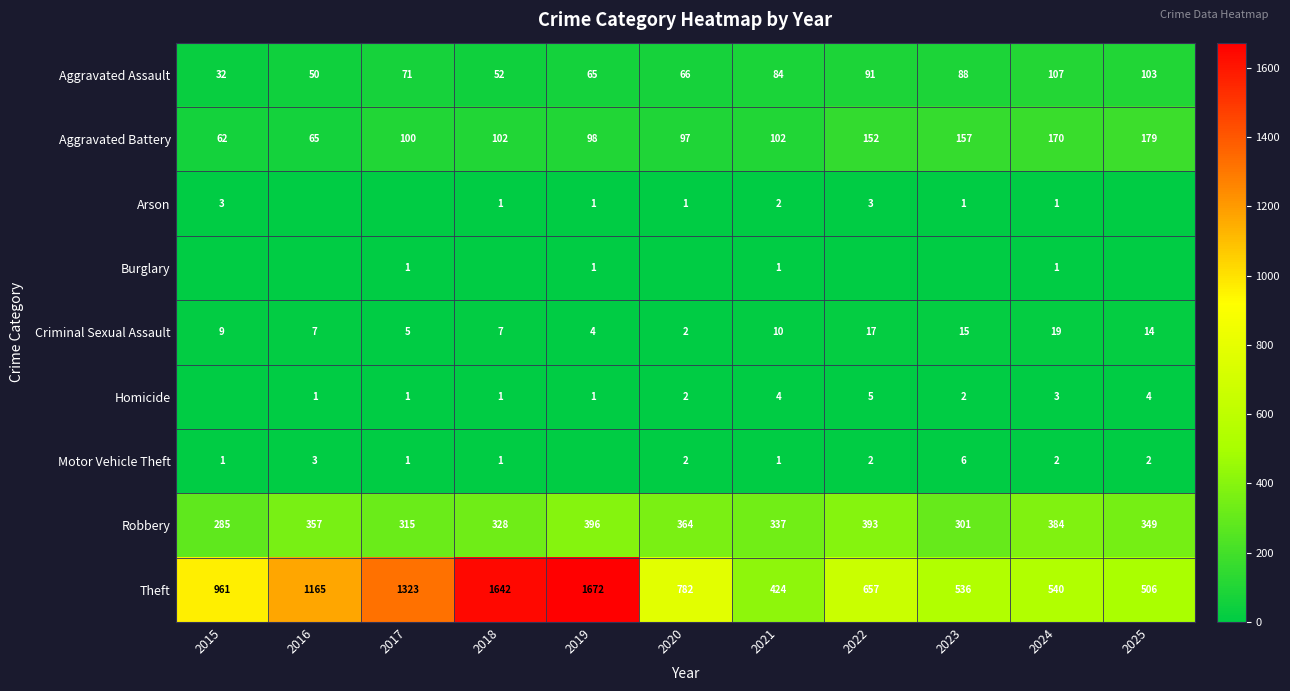

At which label is Criminal Sexual Assault closest to 10?

2021